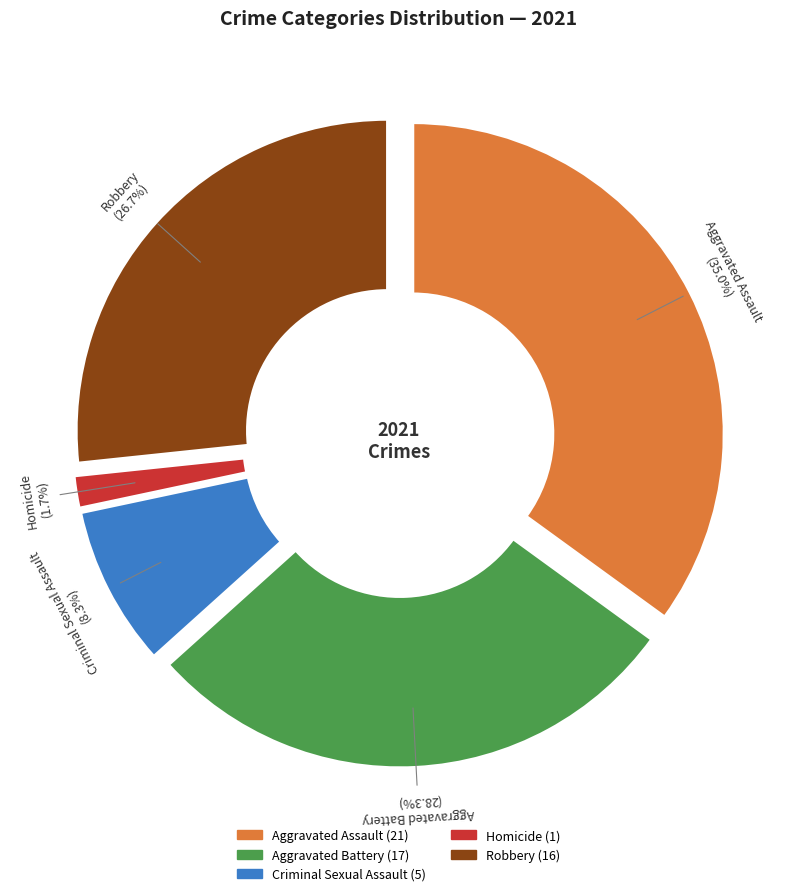

How many slices are in this pie chart?

5